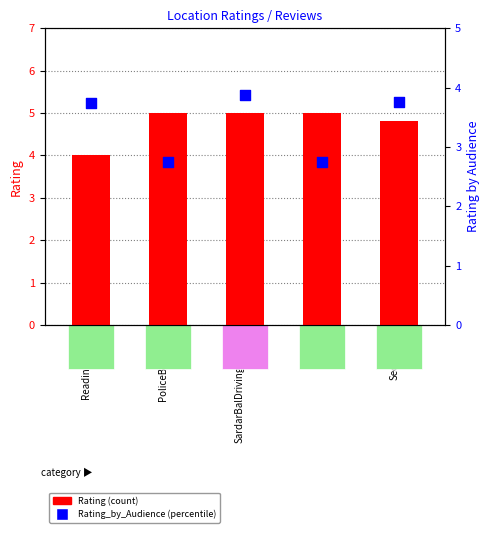

Which series contains the highest Y value?

Rating